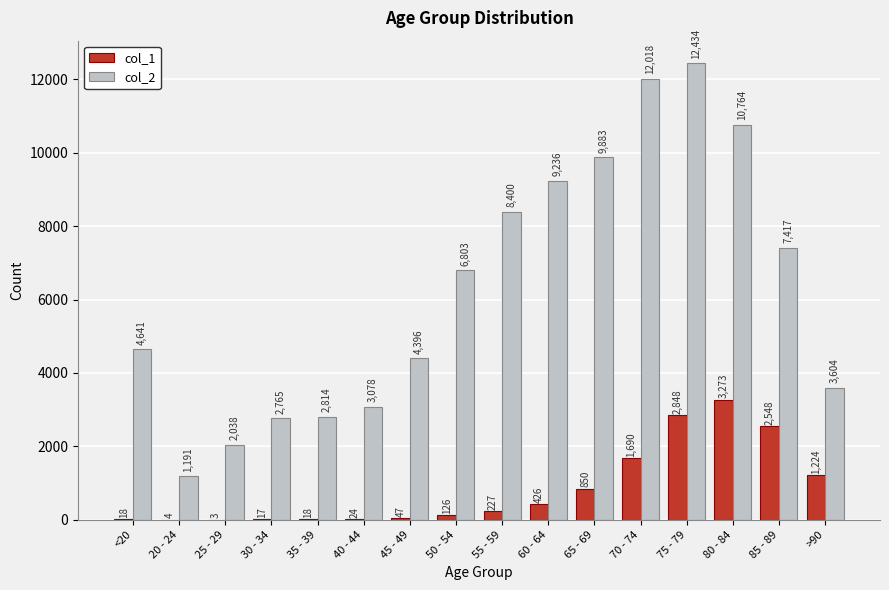

What is the sum of the col_2 values at 35 - 39 and >90?

6418